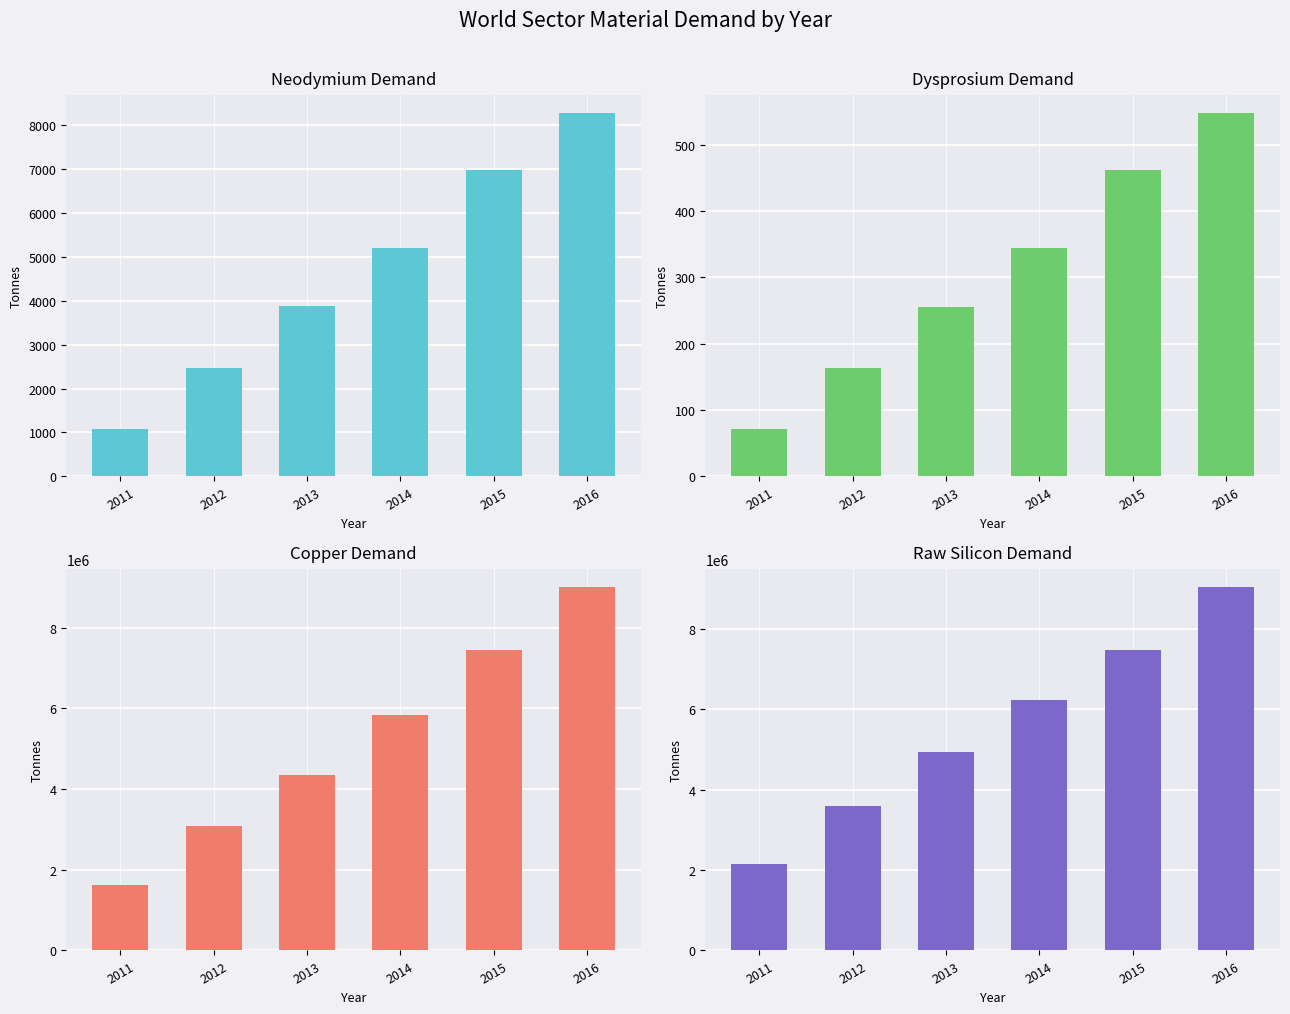

Between 2012 and 2016, which series saw the biggest shift?

Copper